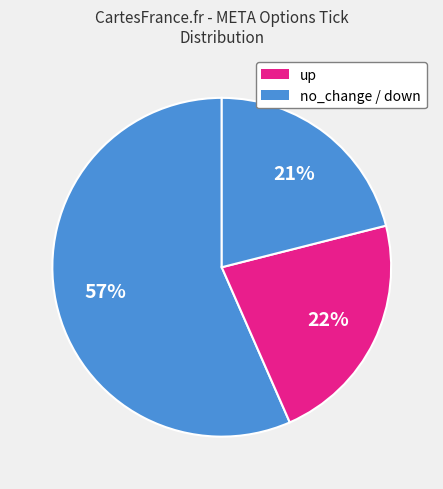

Count the number of slices in the pie.

3